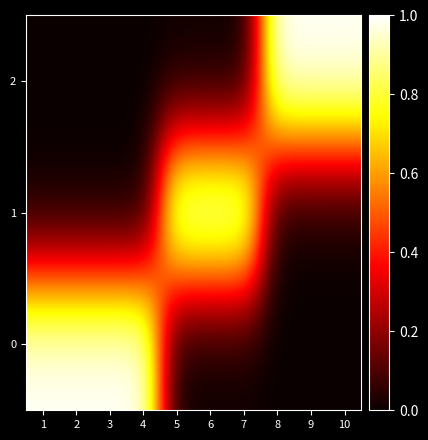

Reading left to right, list all the values displayed in this chart.

0: 1=1	2=1	3=1	4=1	5=0	6=0	7=0	8=0	9=0	10=0
1: 1=0	2=0	3=0	4=0	5=1	6=1	7=1	8=0	9=0	10=0
2: 1=0	2=0	3=0	4=0	5=0	6=0	7=0	8=1	9=1	10=1